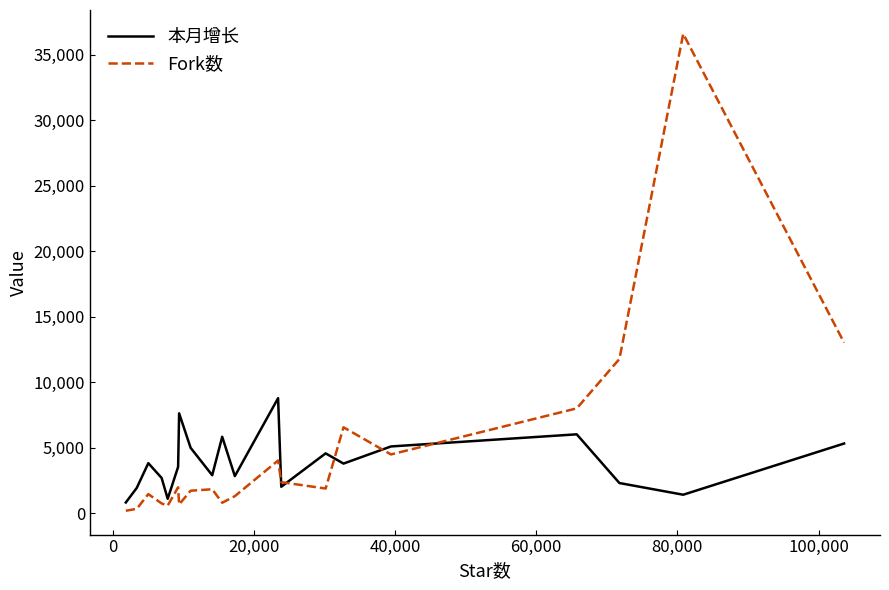

Rank the series by their maximum value, from highest to lowest.

Fork数, 本月增长